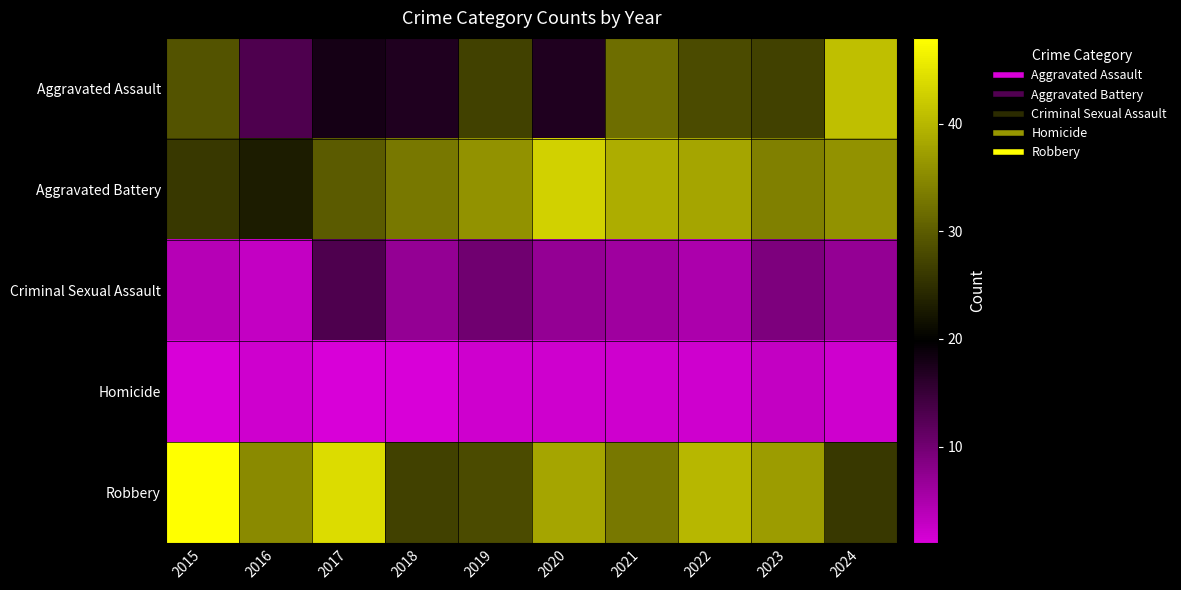

Reading left to right, transcribe all the data shown in this chart.

Aggravated Assault: 2015=29	2016=13	2017=18	2018=17	2019=27	2020=17	2021=32	2022=28	2023=27	2024=41
Aggravated Battery: 2015=26	2016=23	2017=30	2018=33	2019=36	2020=43	2021=39	2022=38	2023=34	2024=36
Criminal Sexual Assault: 2015=4	2016=3	2017=13	2018=7	2019=10	2020=7	2021=6	2022=5	2023=9	2024=7
Homicide: 2015=1	2016=2	2017=1	2018=1	2019=2	2020=2	2021=2	2022=2	2023=3	2024=2
Robbery: 2015=48	2016=35	2017=44	2018=27	2019=28	2020=38	2021=33	2022=40	2023=37	2024=26